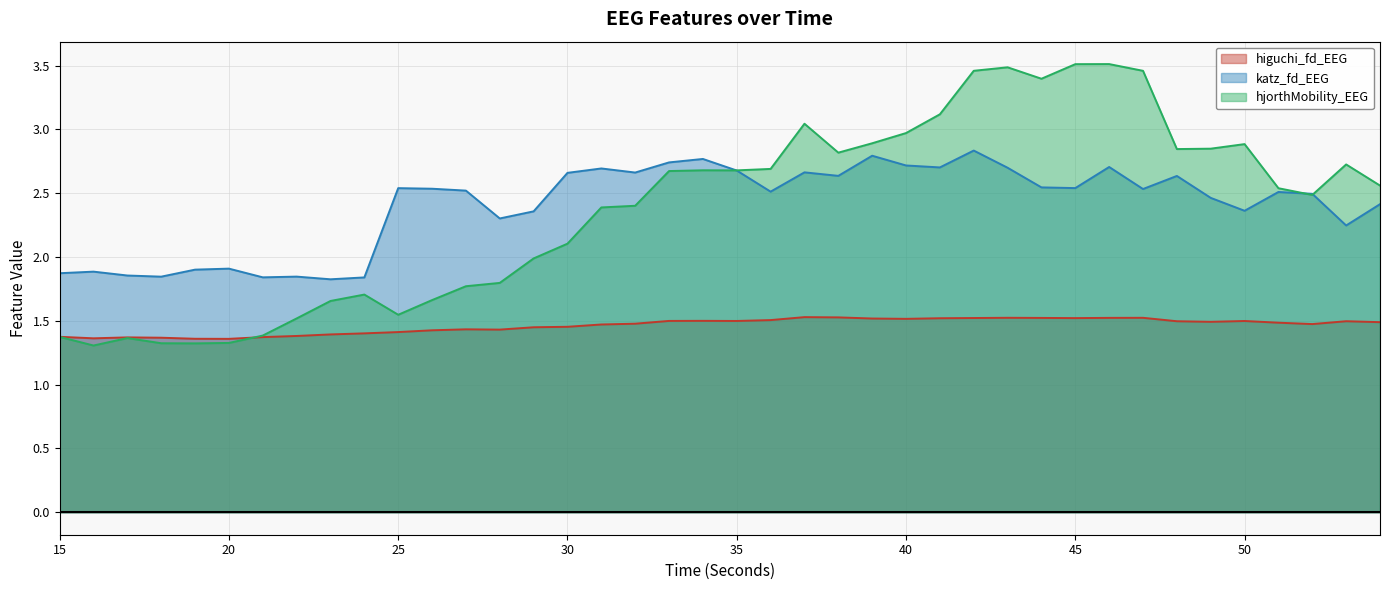

The hjorthMobility_EEG series shows 2.7 at 29. True or false?

False